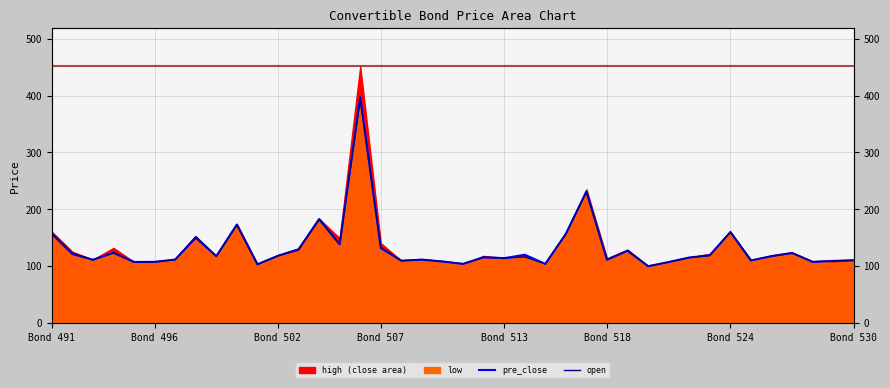

What is the lowest value of the open series?

99.7